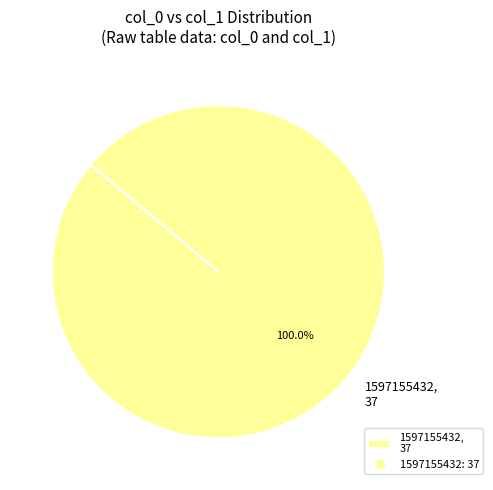

What is the majority slice?

1597155432, 37